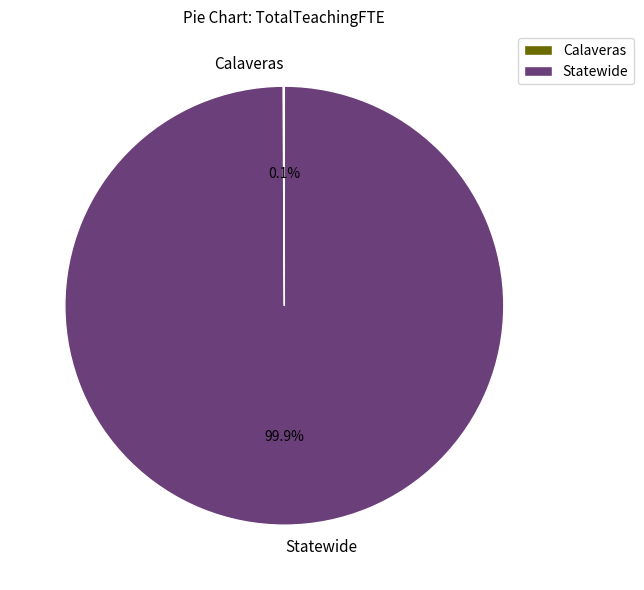

What percentage is NOT represented by Statewide?

0.1%